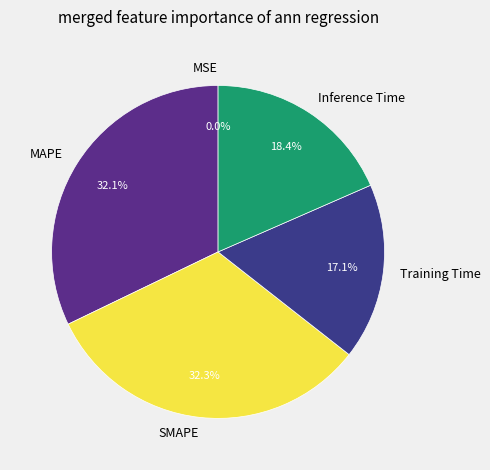

Is MAPE the majority of the pie?

No